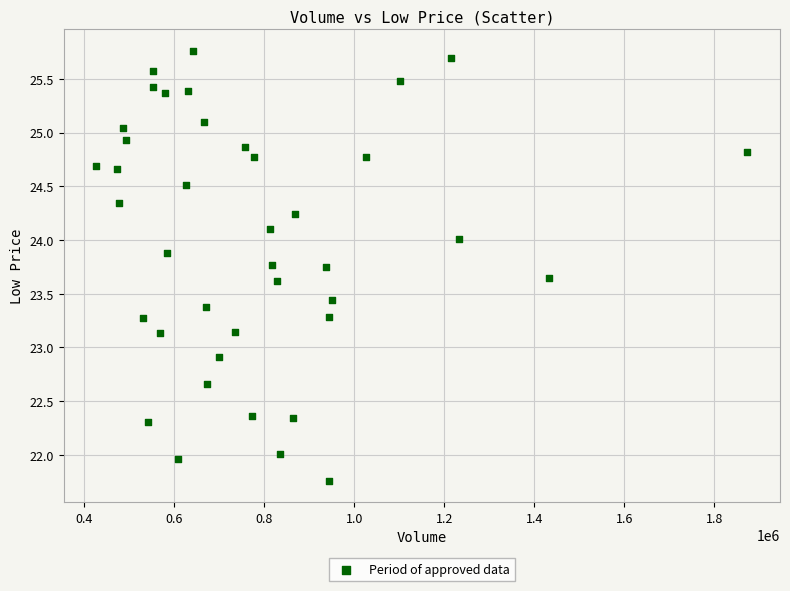

What is the range of X values (max minus min)?

1446700.0